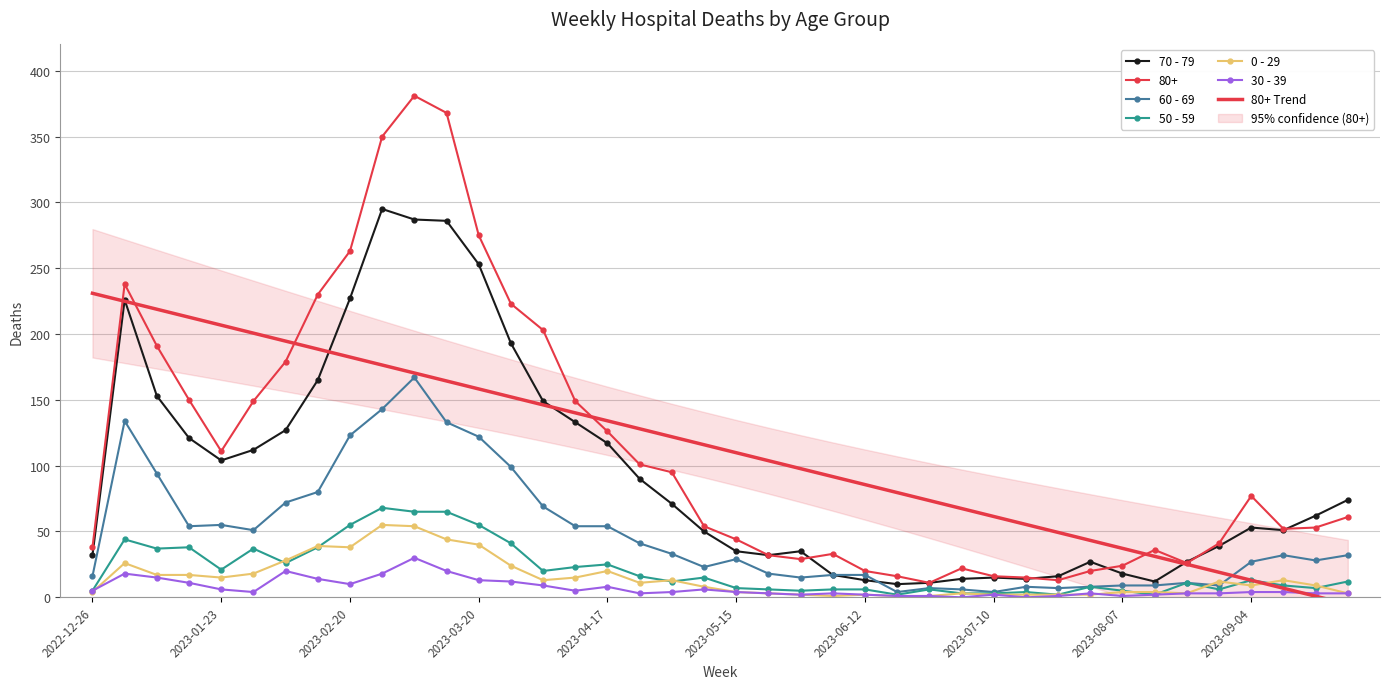

In 50 - 59, how many points are lower than both neighbors (excluding endpoints)?

11